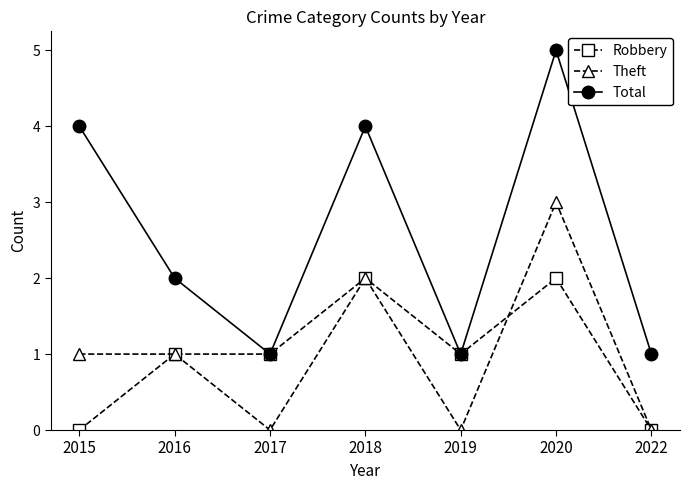

True or false: Theft and Total cross at least once.

False